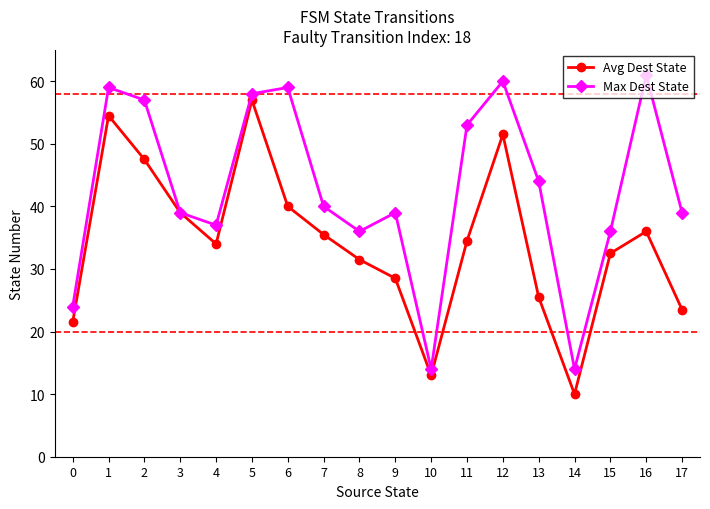

What is the spread (max minus min) of values at 16?

25.0